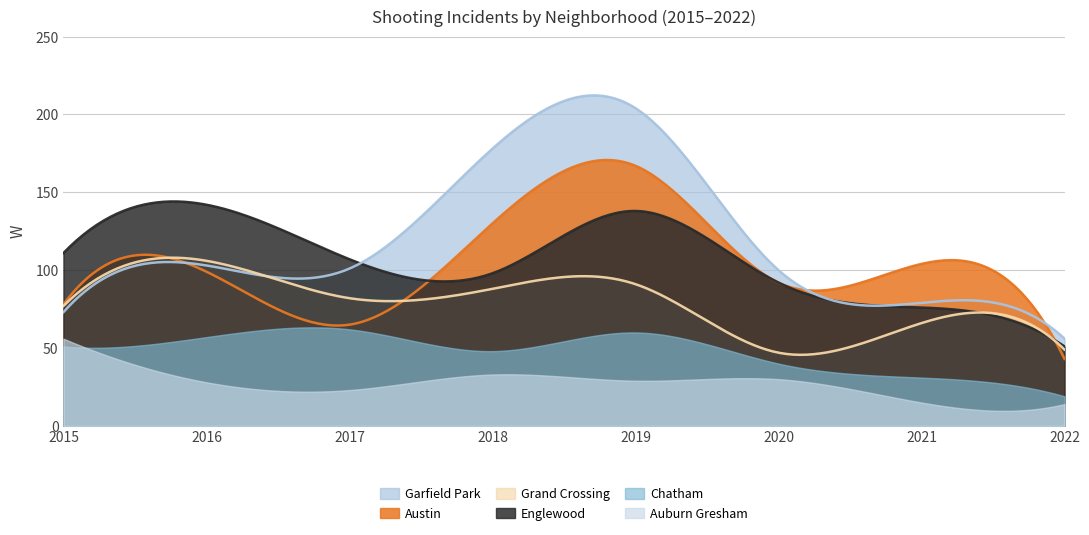

Does the chart have visible grid lines?

Yes